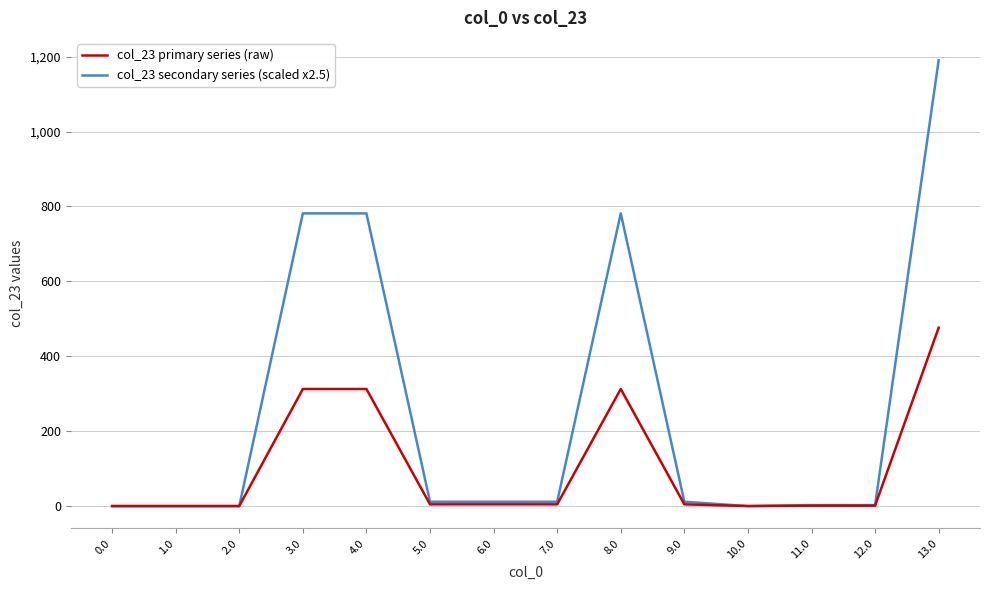

What is the sum of all col_23 primary series (raw) values?

1434.5